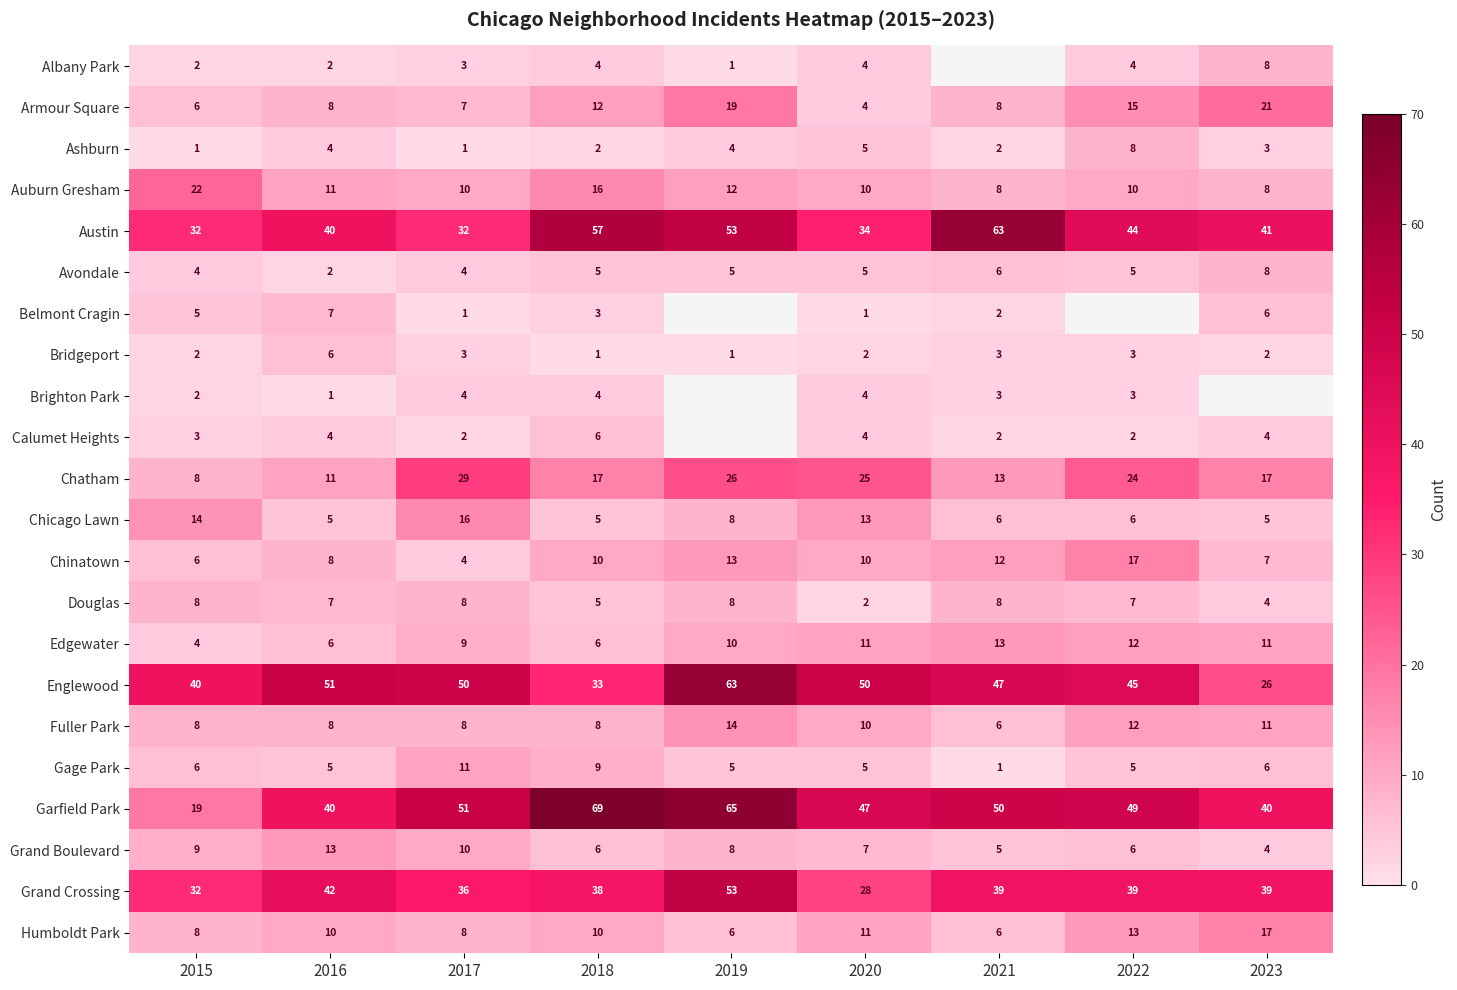

True or false: Englewood has a value of 40 at 2015.

True